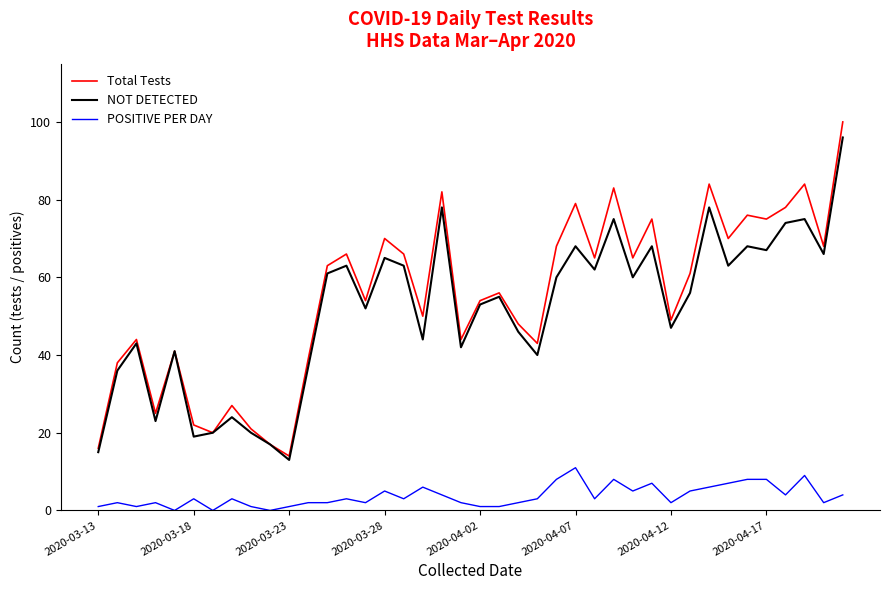

True or false: POSITIVE PER DAY and NOT DETECTED cross at least once.

False